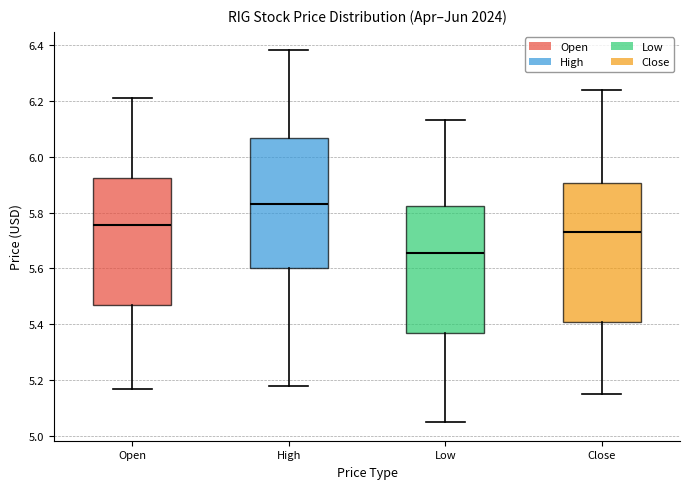

Where is the lower edge of the box for Open on the y-axis? The values are not printed on the chart, so give them approximately, as read against the axis.

5.46